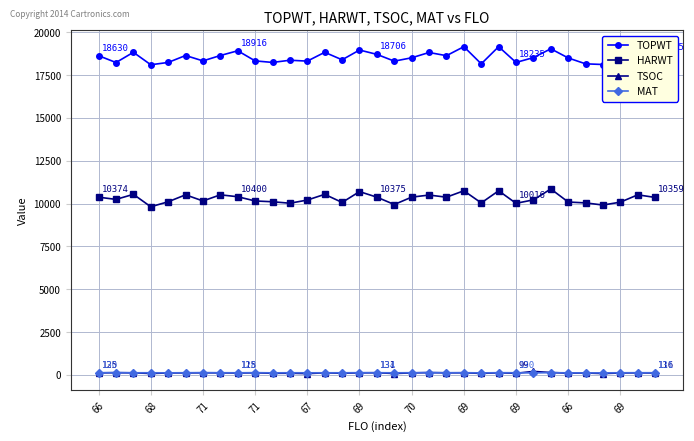

What is the sum of all HARWT values?

339653